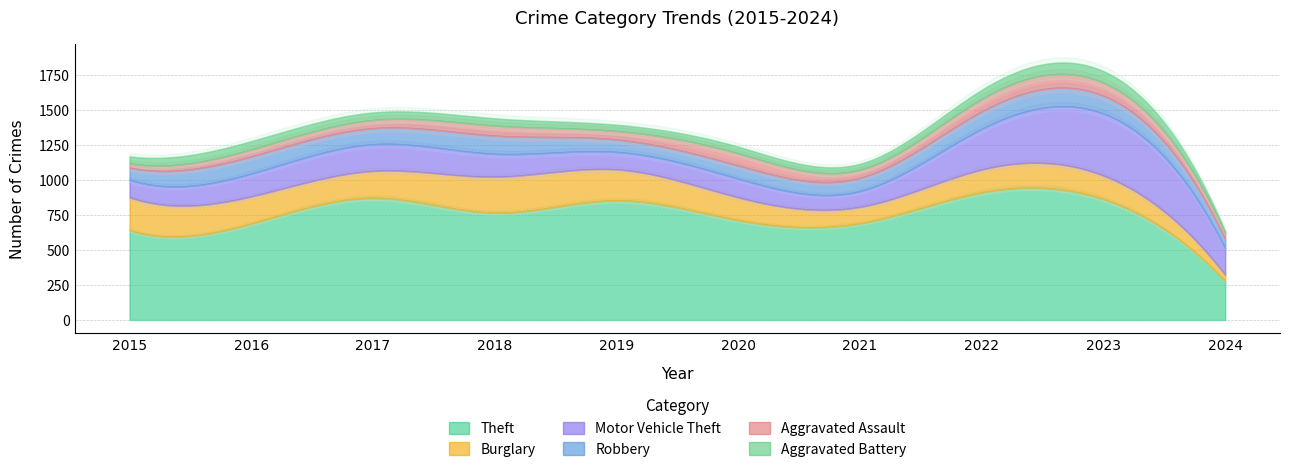

Where is Burglary nearest to the value 151?

2020